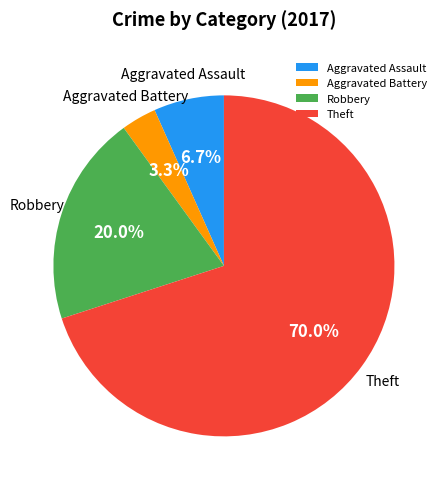

How many slices are in this pie chart?

4